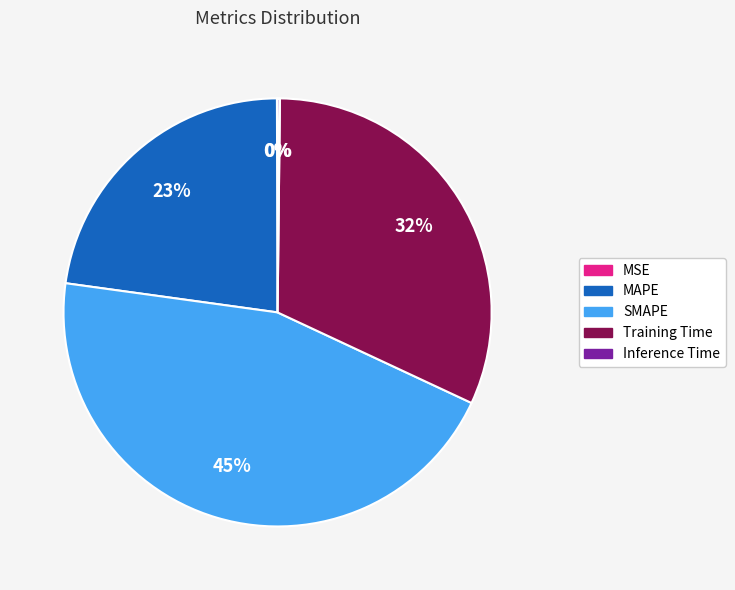

What is the largest slice in the pie chart?

SMAPE